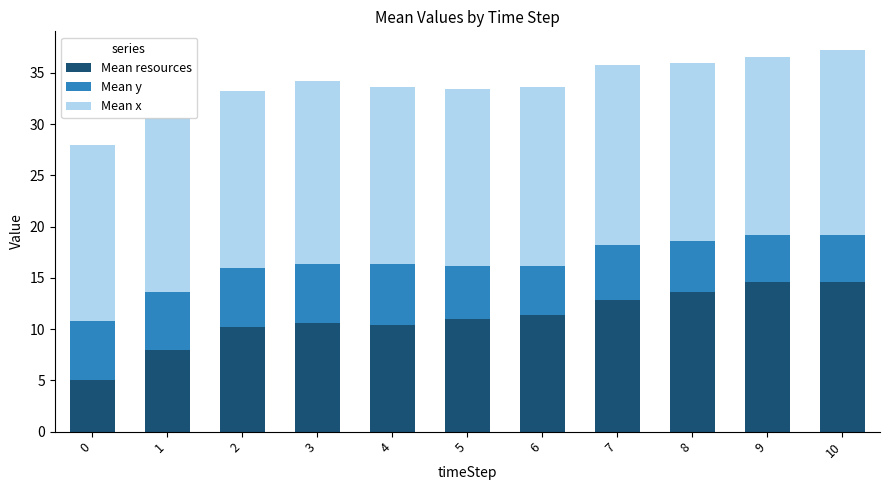

What is the highest value of the Mean resources series?

14.6